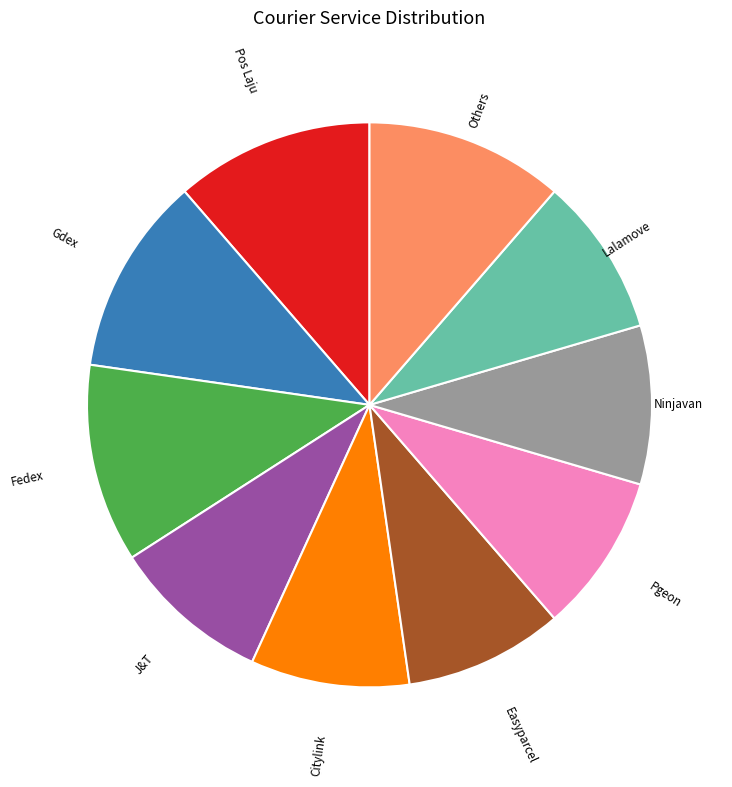

True or false: Pgeon accounts for 9% of the total.

True